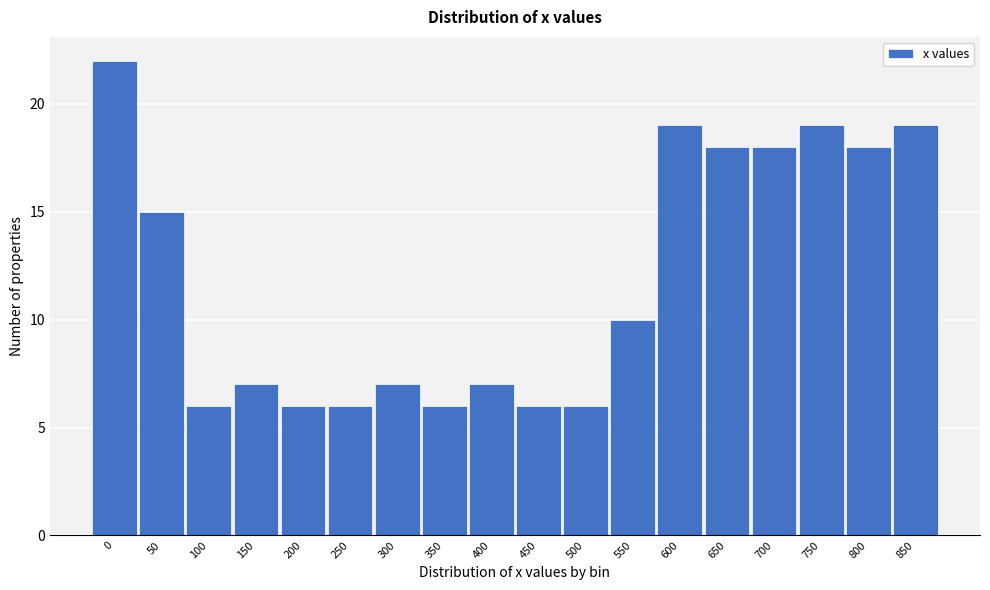

Reading right to left, transcribe all the data shown in this chart.

850=19	800=18	750=19	700=18	650=18	600=19	550=10	500=6	450=6	400=7	350=6	300=7	250=6	200=6	150=7	100=6	50=15	0=22